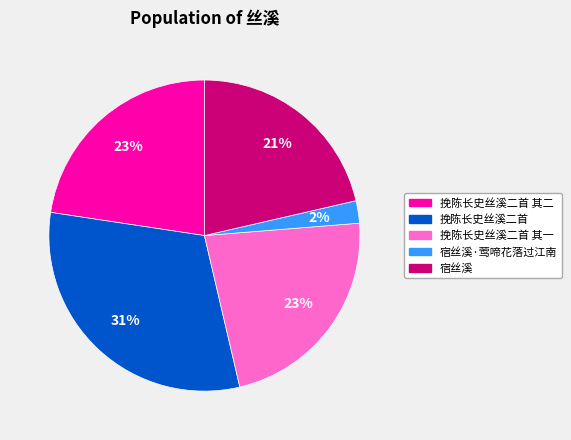

Is there a majority slice in this chart?

No